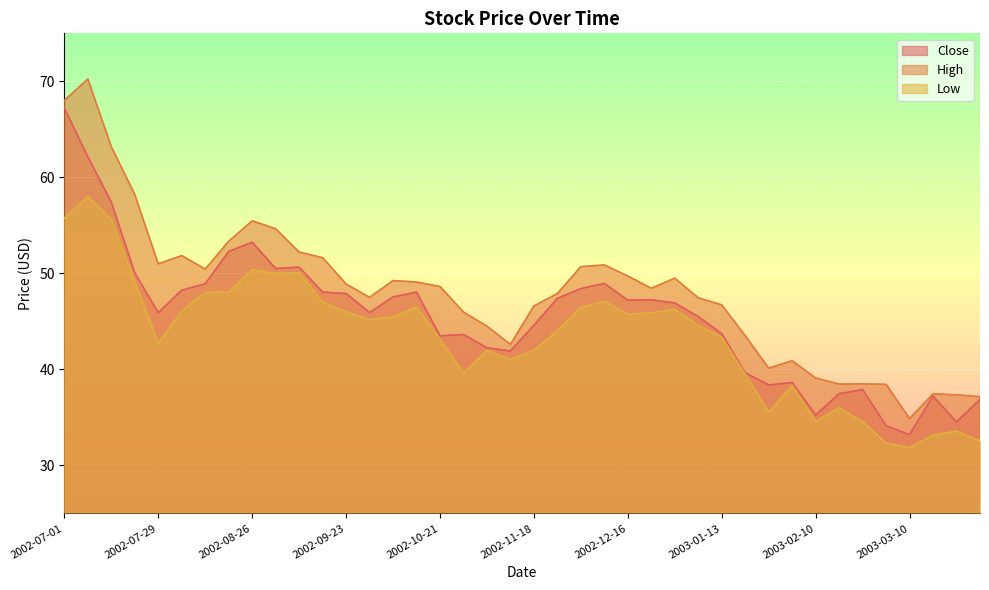

True or false: Close and High cross at least once.

False